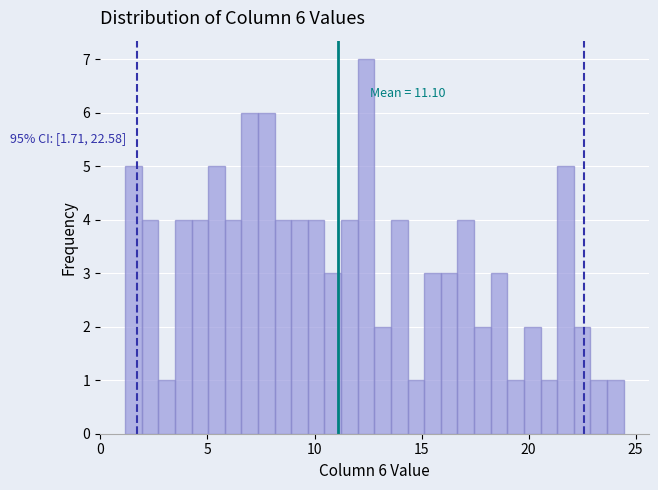

Around what value on the x-axis is the tallest bar? Give the approximate position of its centre, as read against the axis.

12.5